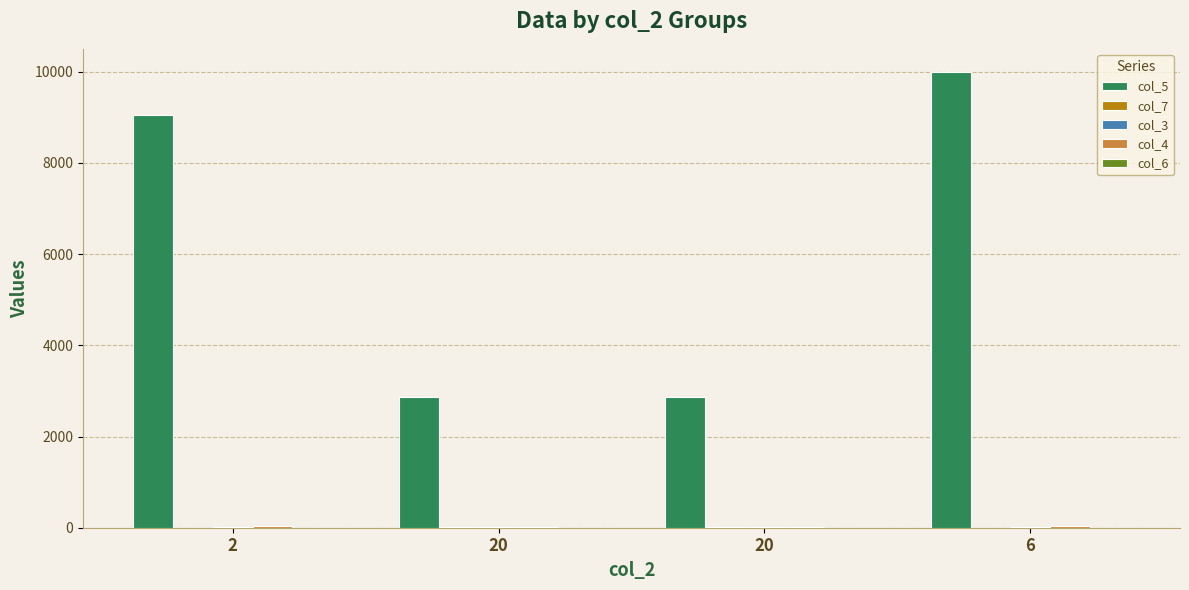

How many col_4 values are between 21 and 27?

4